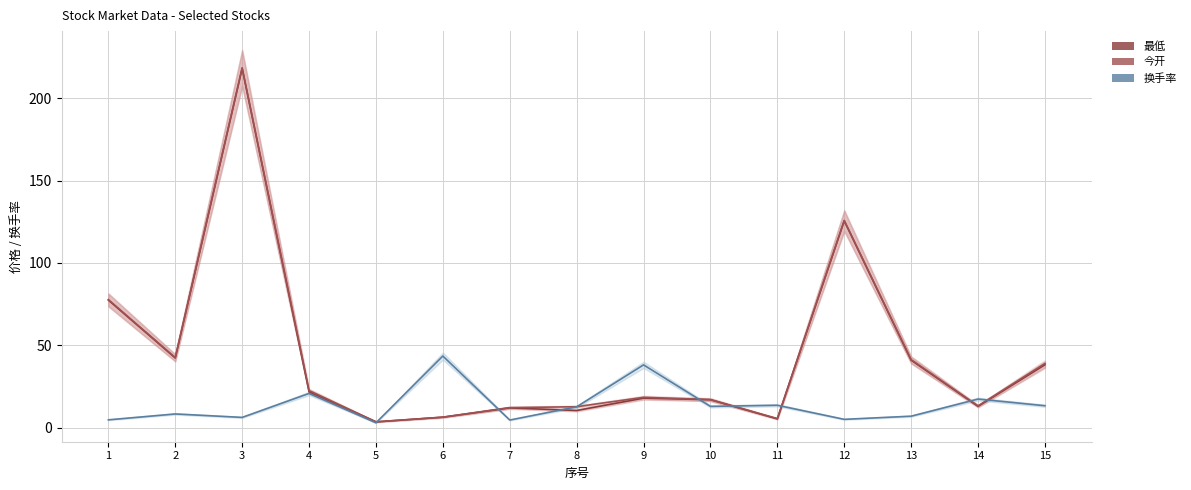

How many values in the 今开 series are below 18?

7